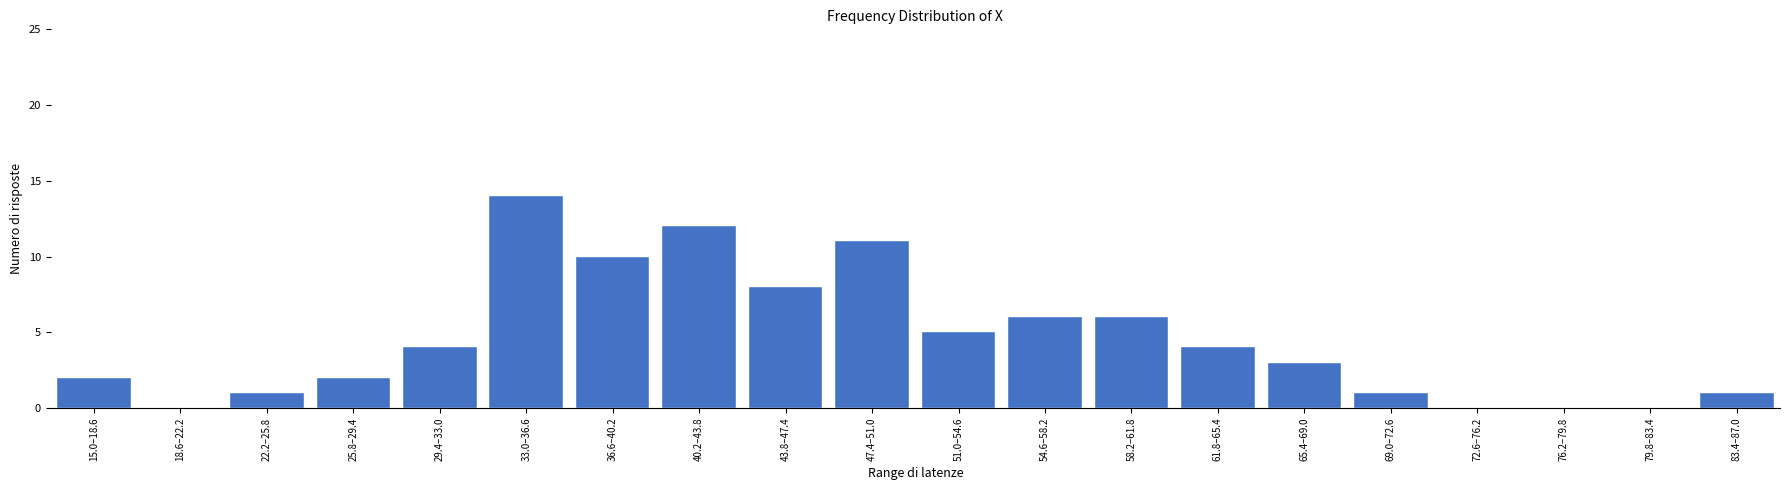

Reading left to right, what are all the values shown in this chart?

15.0–18.6=2	18.6–22.2=0	22.2–25.8=1	25.8–29.4=2	29.4–33.0=4	33.0–36.6=14	36.6–40.2=10	40.2–43.8=12	43.8–47.4=8	47.4–51.0=11	51.0–54.6=5	54.6–58.2=6	58.2–61.8=6	61.8–65.4=4	65.4–69.0=3	69.0–72.6=1	72.6–76.2=0	76.2–79.8=0	79.8–83.4=0	83.4–87.0=1